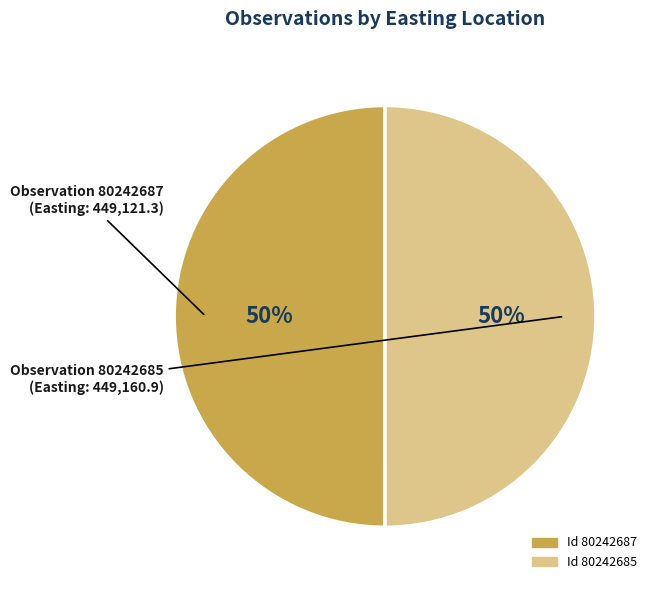

How many segments does this pie chart have?

2